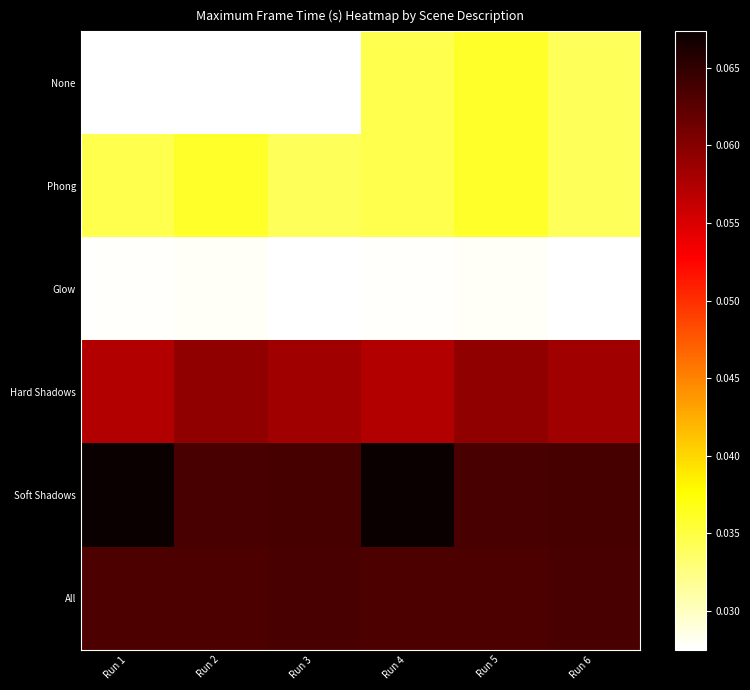

Reading right to left, transcribe all the data shown in this chart.

None: Run 6=0.0	Run 5=0.0	Run 4=0.0	Run 3=0.0	Run 2=0.0	Run 1=0.0
Phong: Run 6=0.0	Run 5=0.0	Run 4=0.0	Run 3=0.0	Run 2=0.0	Run 1=0.0
Glow: Run 6=0.0	Run 5=0.0	Run 4=0.0	Run 3=0.0	Run 2=0.0	Run 1=0.0
Hard Shadows: Run 6=0.1	Run 5=0.1	Run 4=0.1	Run 3=0.1	Run 2=0.1	Run 1=0.1
Soft Shadows: Run 6=0.1	Run 5=0.1	Run 4=0.1	Run 3=0.1	Run 2=0.1	Run 1=0.1
All: Run 6=0.1	Run 5=0.1	Run 4=0.1	Run 3=0.1	Run 2=0.1	Run 1=0.1